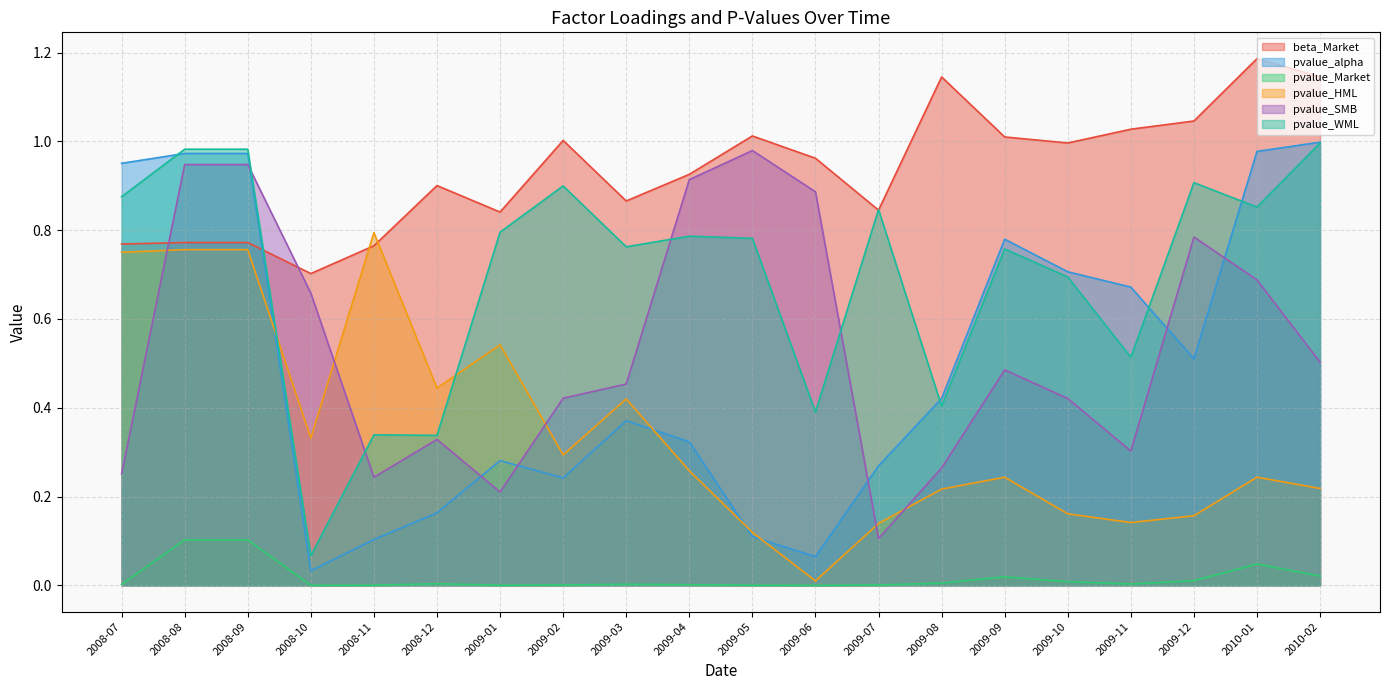

Which series has the largest total across all categories?

beta_Market